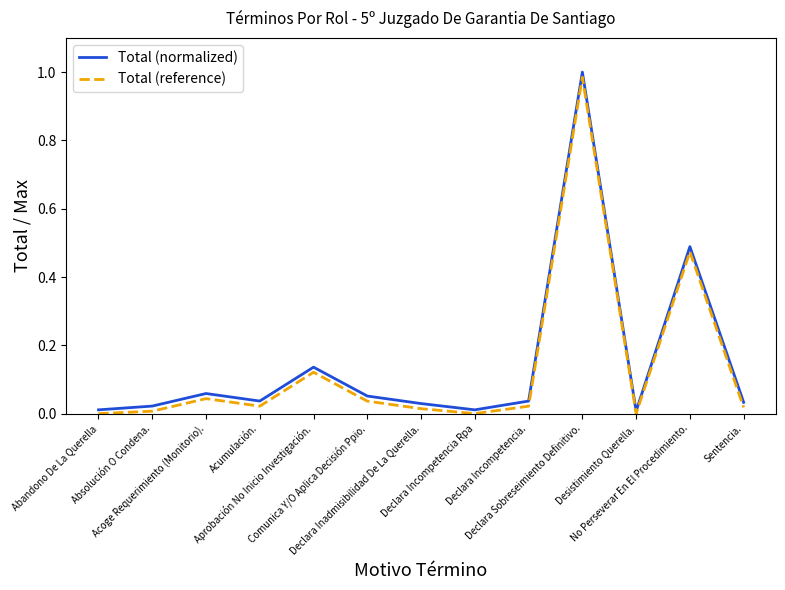

At how many categories does at least one series exceed 0?

13